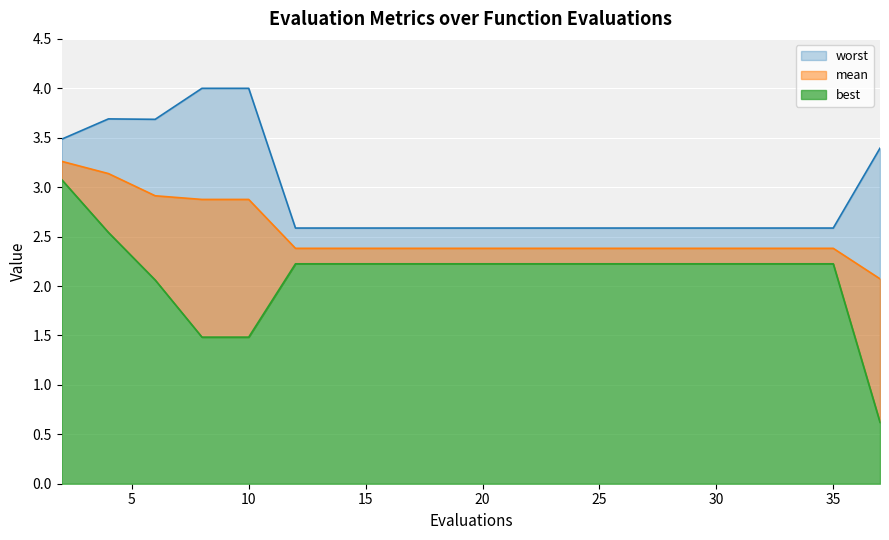

True or false: best and worst intersect in this chart.

False